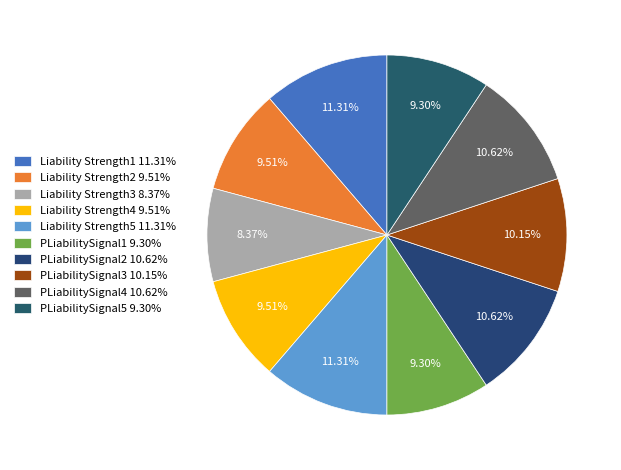

How many slices are in this pie chart?

10